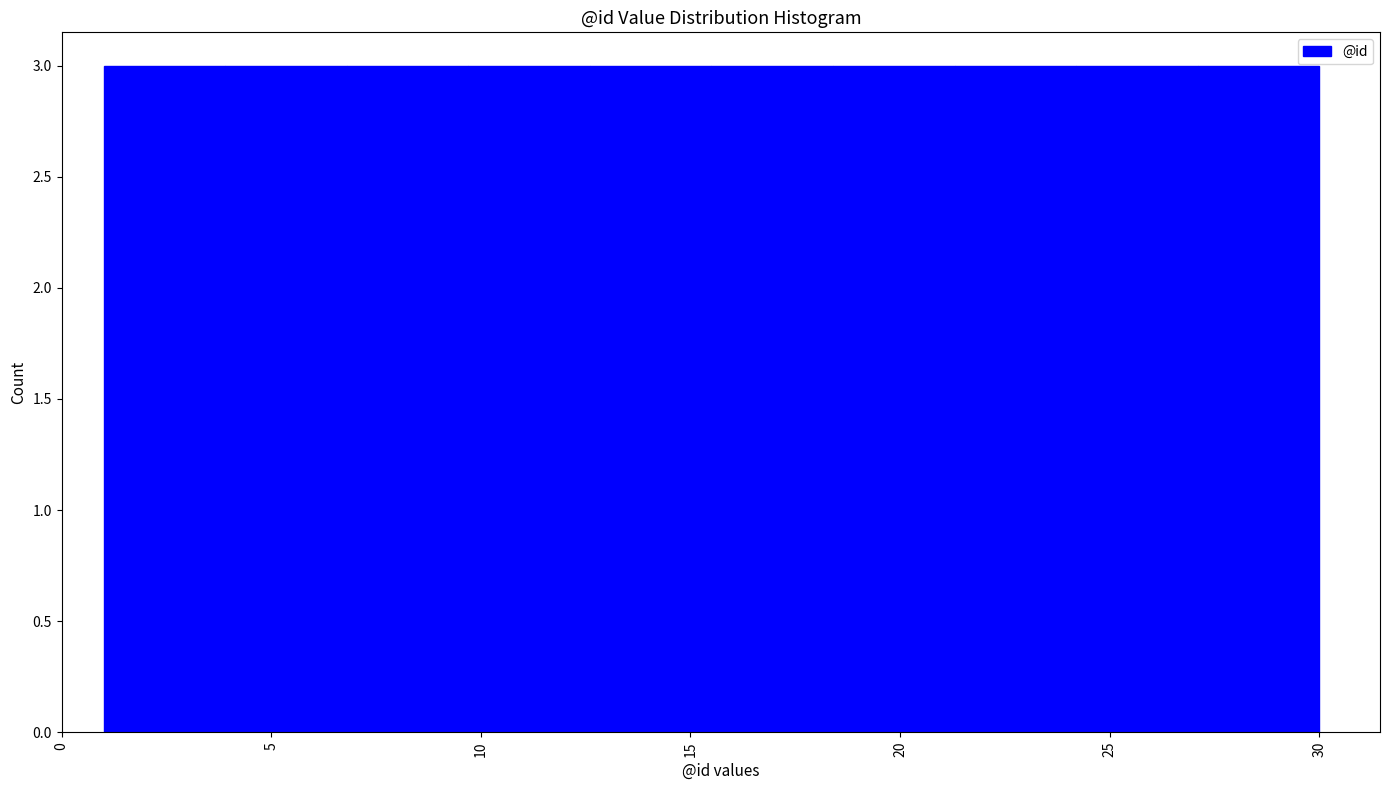

How tall is the bar that spans 6.8 to 9.7 on the x-axis? Neither the bar edges nor the heights are printed on the chart, so give them approximately, as read against the axes.

3